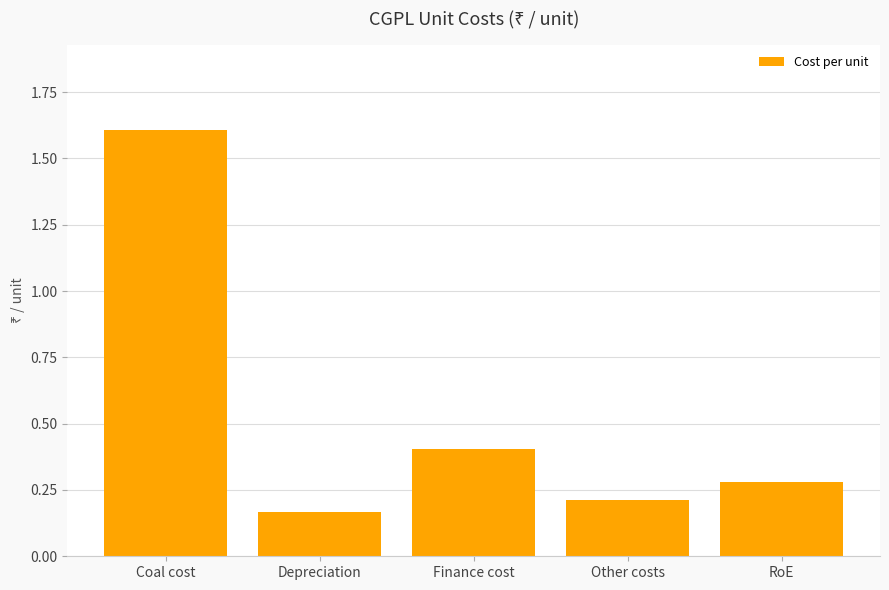

What is the label of the 4th bar from the right?

Depreciation